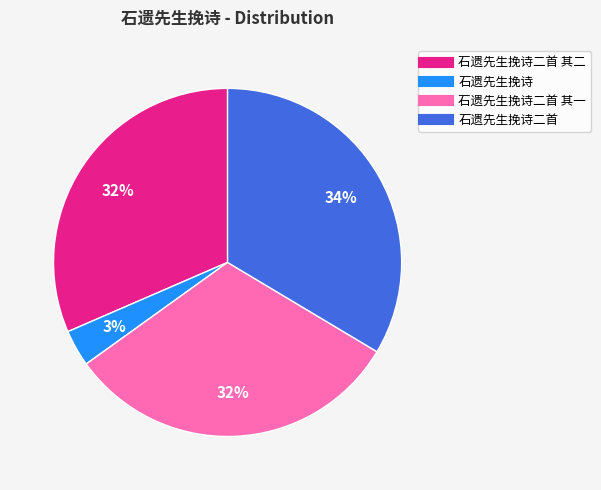

Does any single category account for the majority?

No